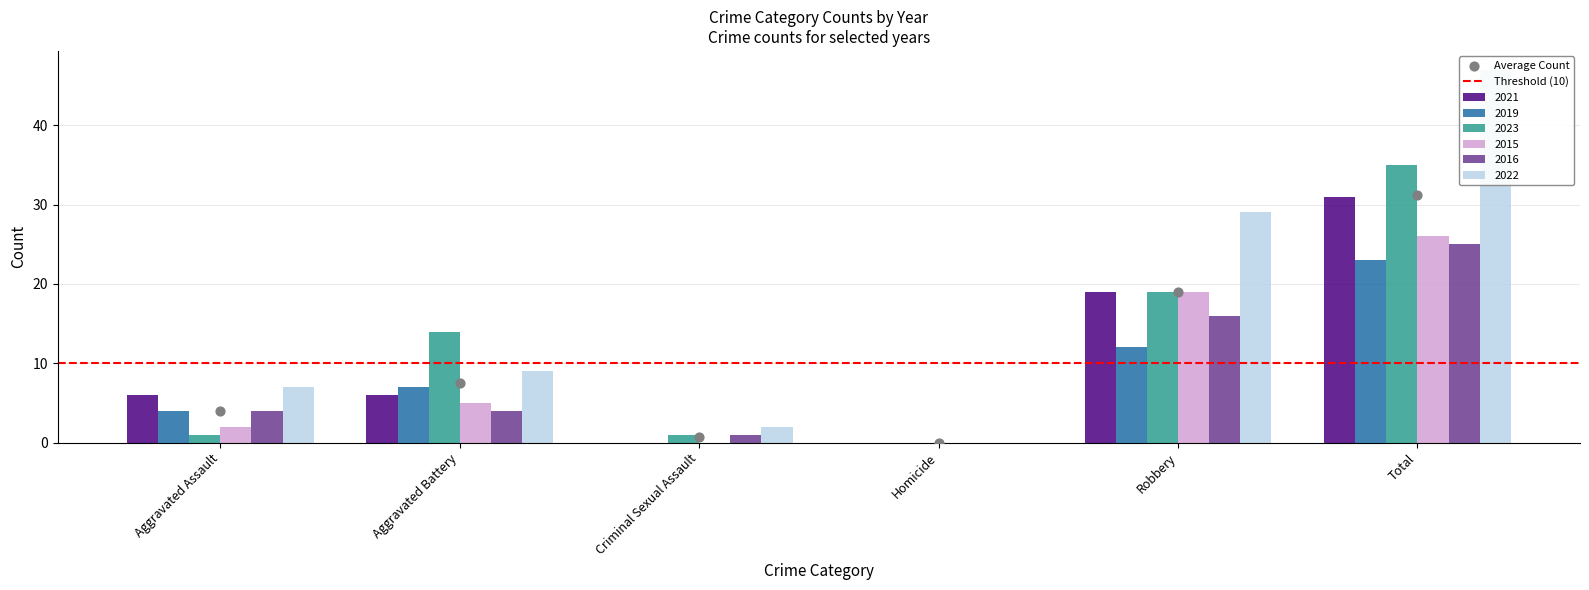

At which category is the sum across all series the highest?

Total